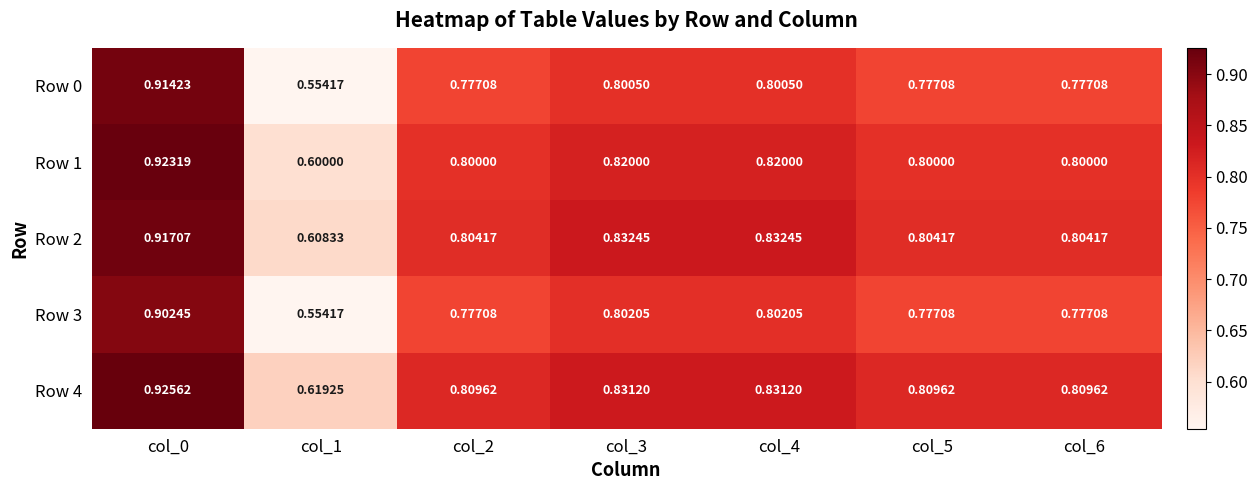

Is the value of Row 4 at col_3 greater than the value of Row 0 at col_5?

Yes